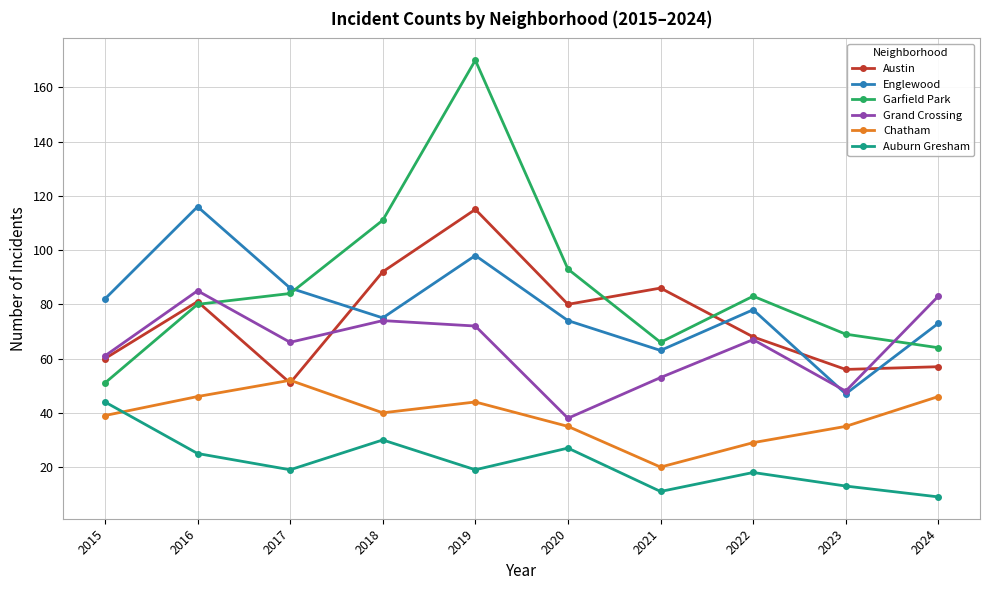

Reading left to right, what are all the values shown in this chart?

Austin: 2015=60	2016=81	2017=51	2018=92	2019=115	2020=80	2021=86	2022=68	2023=56	2024=57
Englewood: 2015=82	2016=116	2017=86	2018=75	2019=98	2020=74	2021=63	2022=78	2023=47	2024=73
Garfield Park: 2015=51	2016=80	2017=84	2018=111	2019=170	2020=93	2021=66	2022=83	2023=69	2024=64
Grand Crossing: 2015=61	2016=85	2017=66	2018=74	2019=72	2020=38	2021=53	2022=67	2023=48	2024=83
Chatham: 2015=39	2016=46	2017=52	2018=40	2019=44	2020=35	2021=20	2022=29	2023=35	2024=46
Auburn Gresham: 2015=44	2016=25	2017=19	2018=30	2019=19	2020=27	2021=11	2022=18	2023=13	2024=9